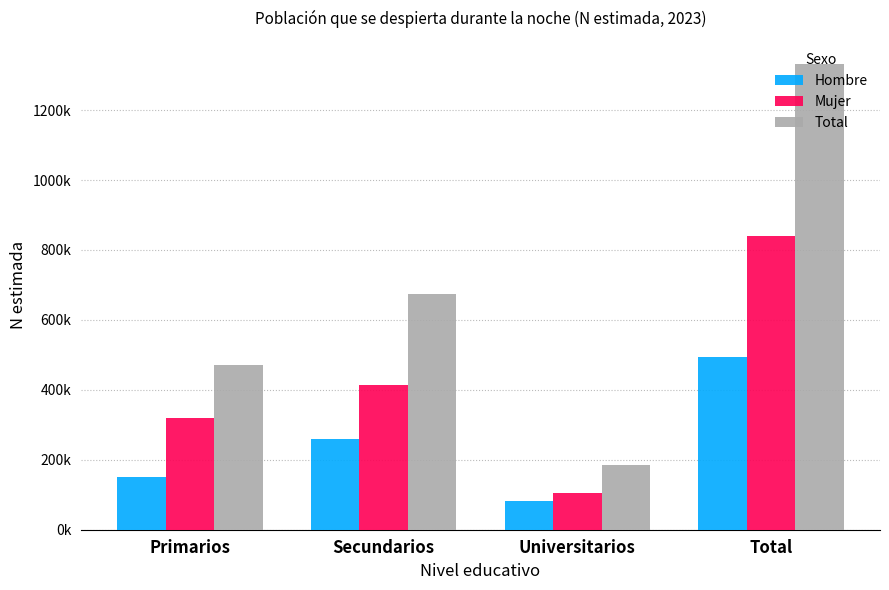

Between Primarios and Total, which series saw the biggest shift?

Total